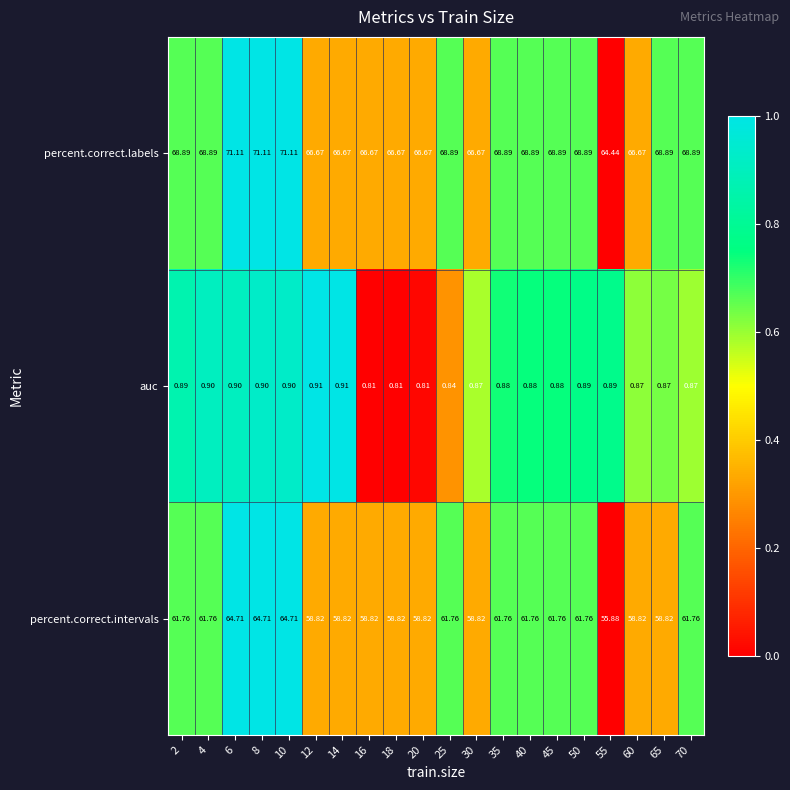

Rank the series at 14 from highest to lowest value.

percent.correct.labels, percent.correct.intervals, auc